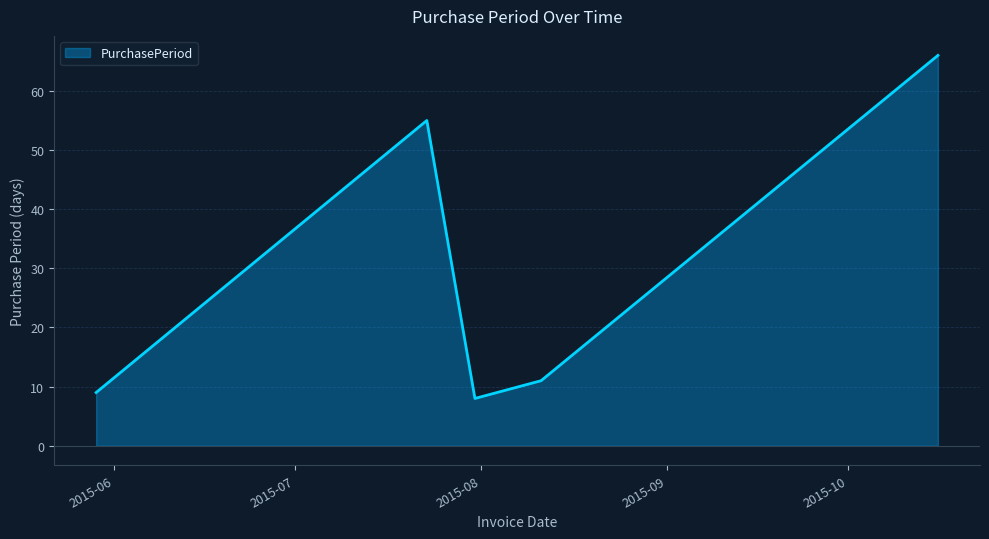

What is the difference between the second highest and minimum values?

47